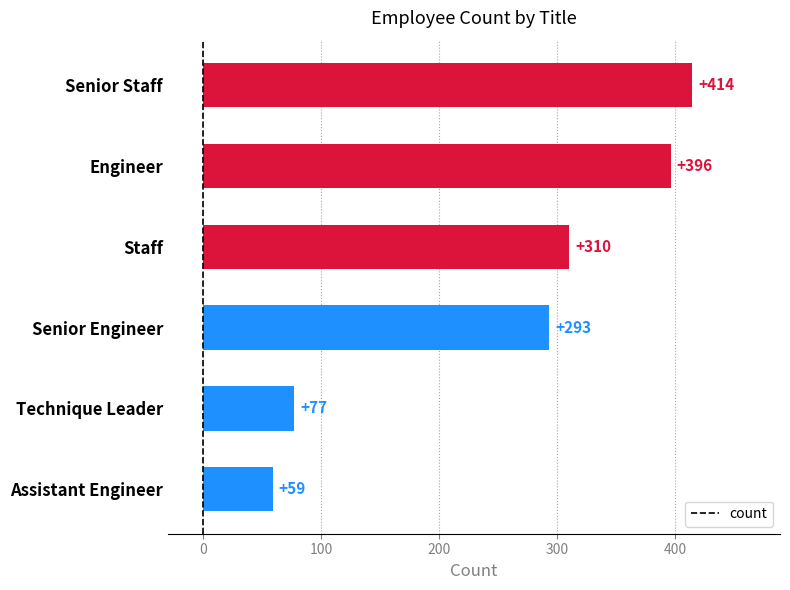

Rank the categories by value from highest to lowest.

Senior Staff, Engineer, Staff, Senior Engineer, Technique Leader, Assistant Engineer